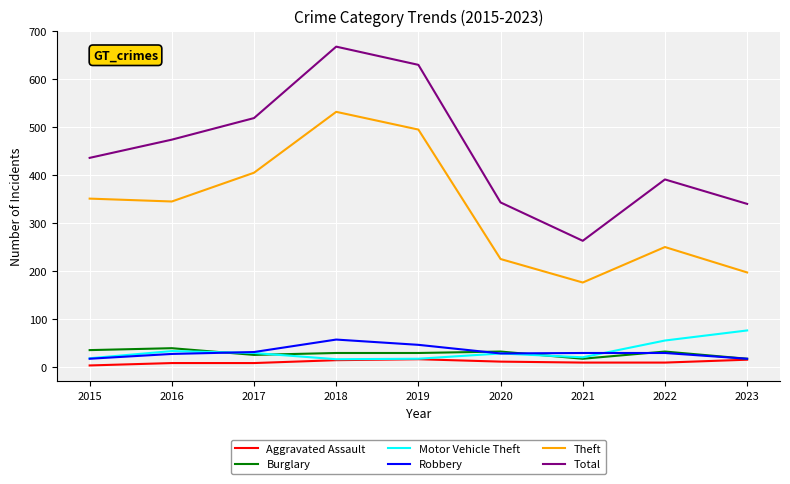

The Theft series shows 248 at 2021. True or false?

False